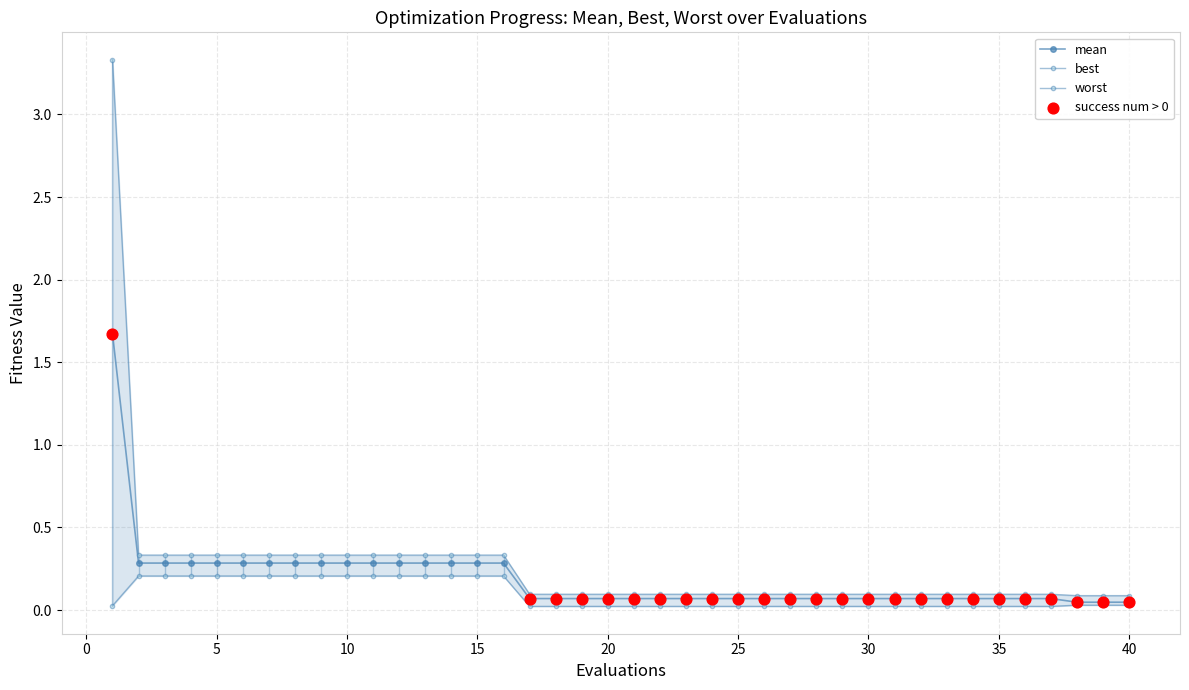

At which category is the sum across all series the highest?

1